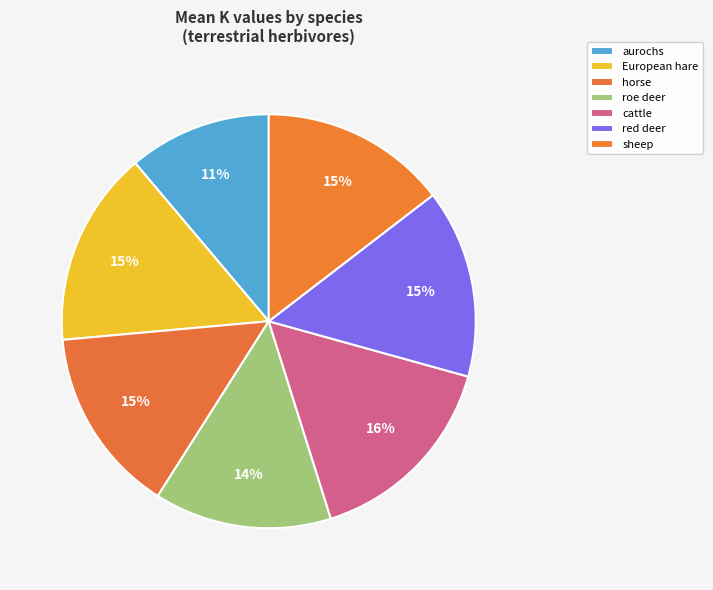

Between aurochs and sheep, which is larger?

sheep